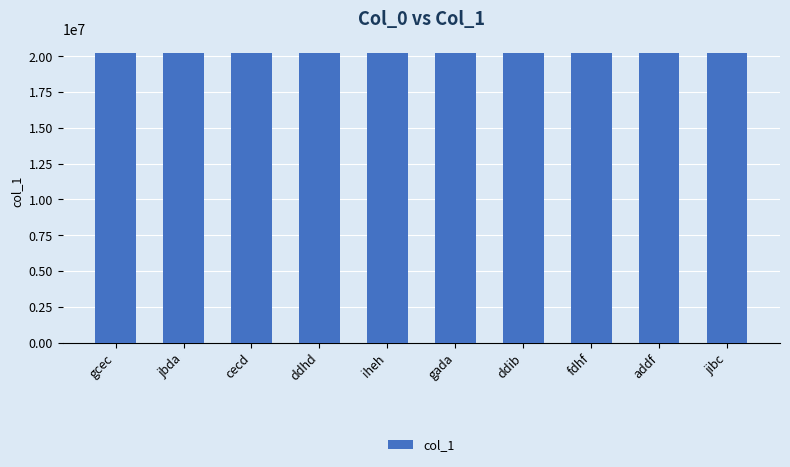

What is the difference between the maximum and minimum values?

7890